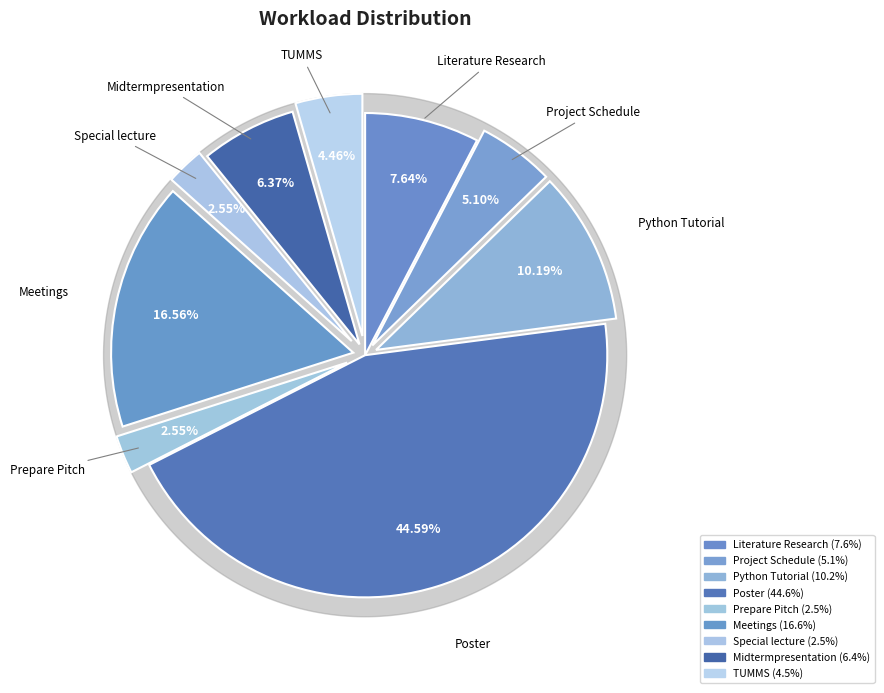

To the nearest percent, what percentage of the pie is Special lecture?

3%